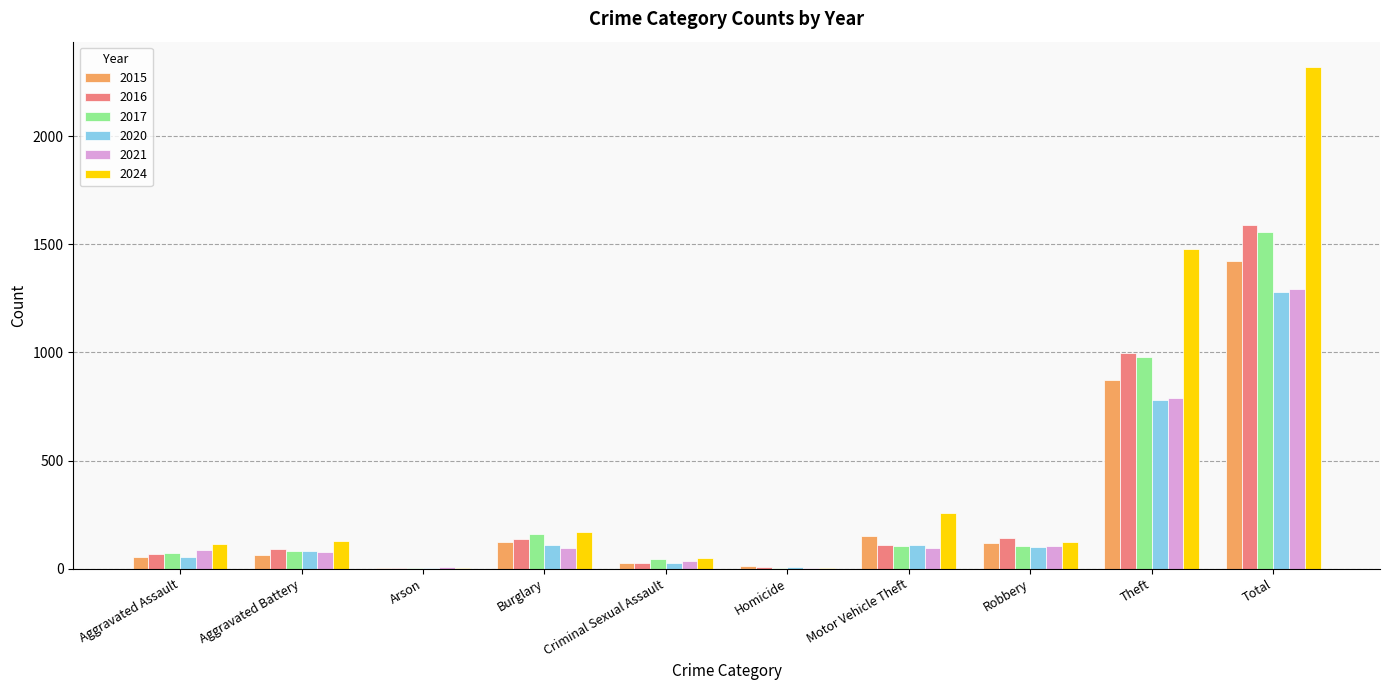

Read the 2020 value at Robbery.

102